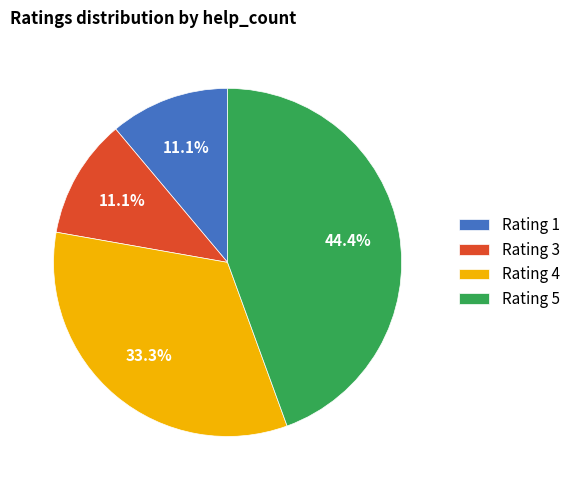

How many segments does this pie chart have?

4